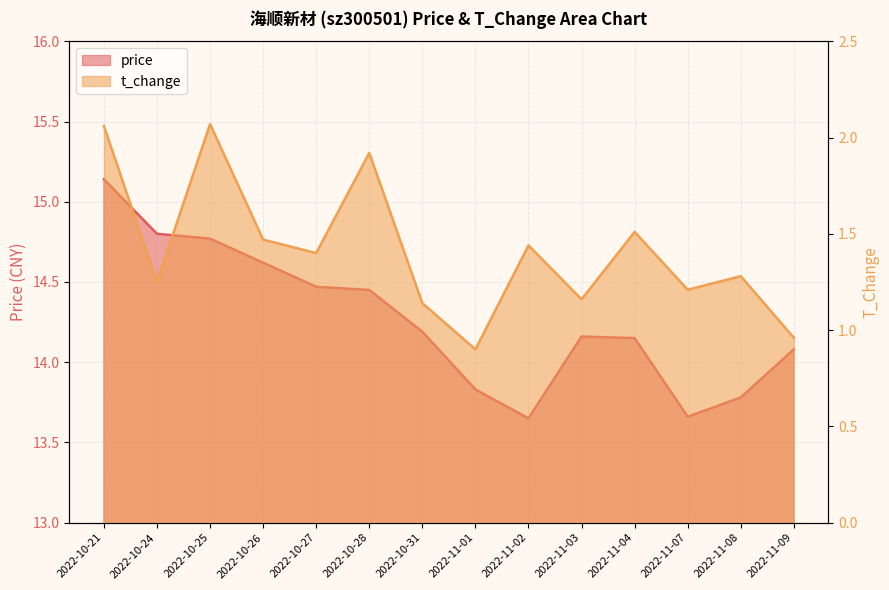

Rank the series by their average value, from highest to lowest.

price, t_change